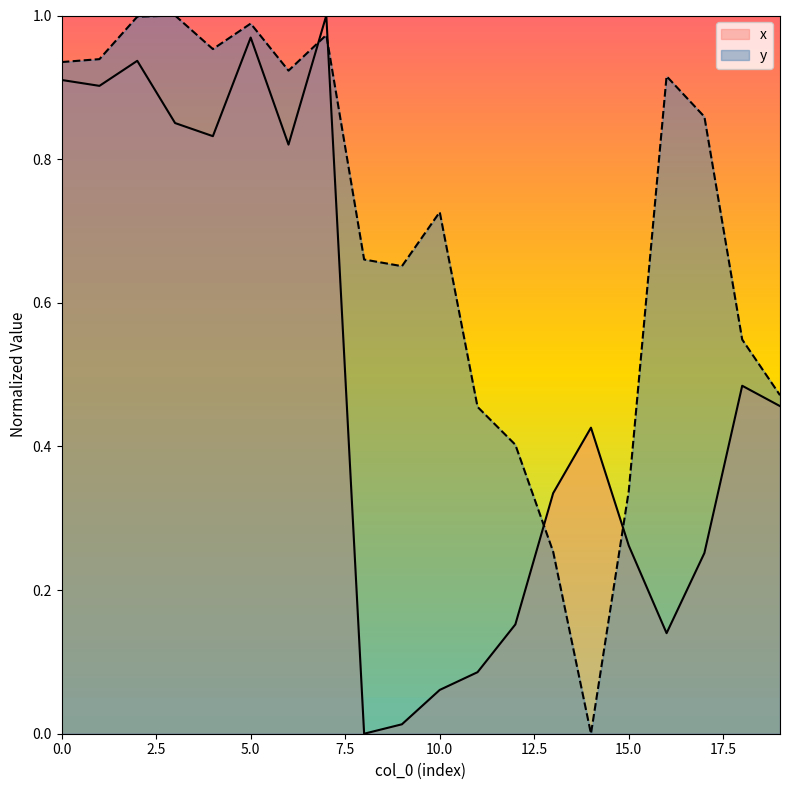

Does the chart have visible grid lines?

No